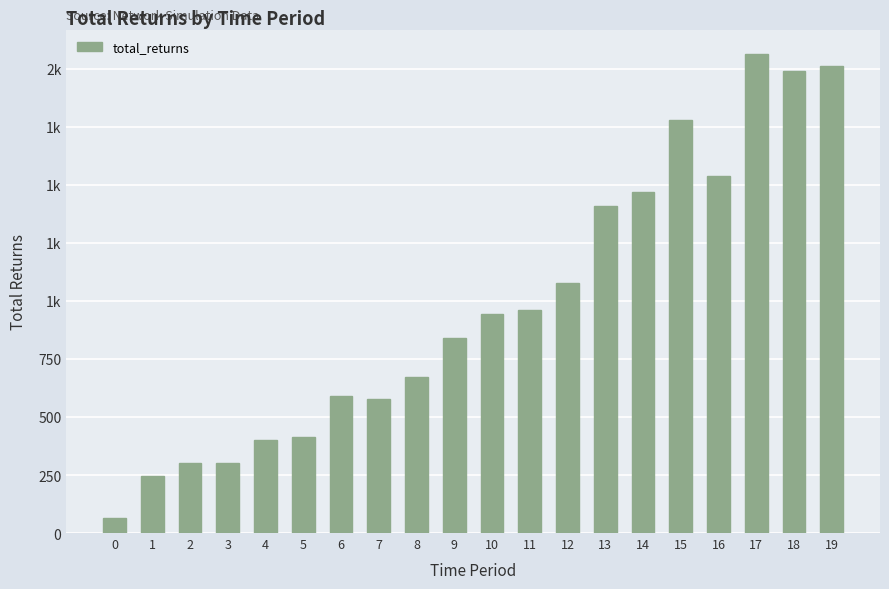

Where is the data nearest to the value 1064?

12